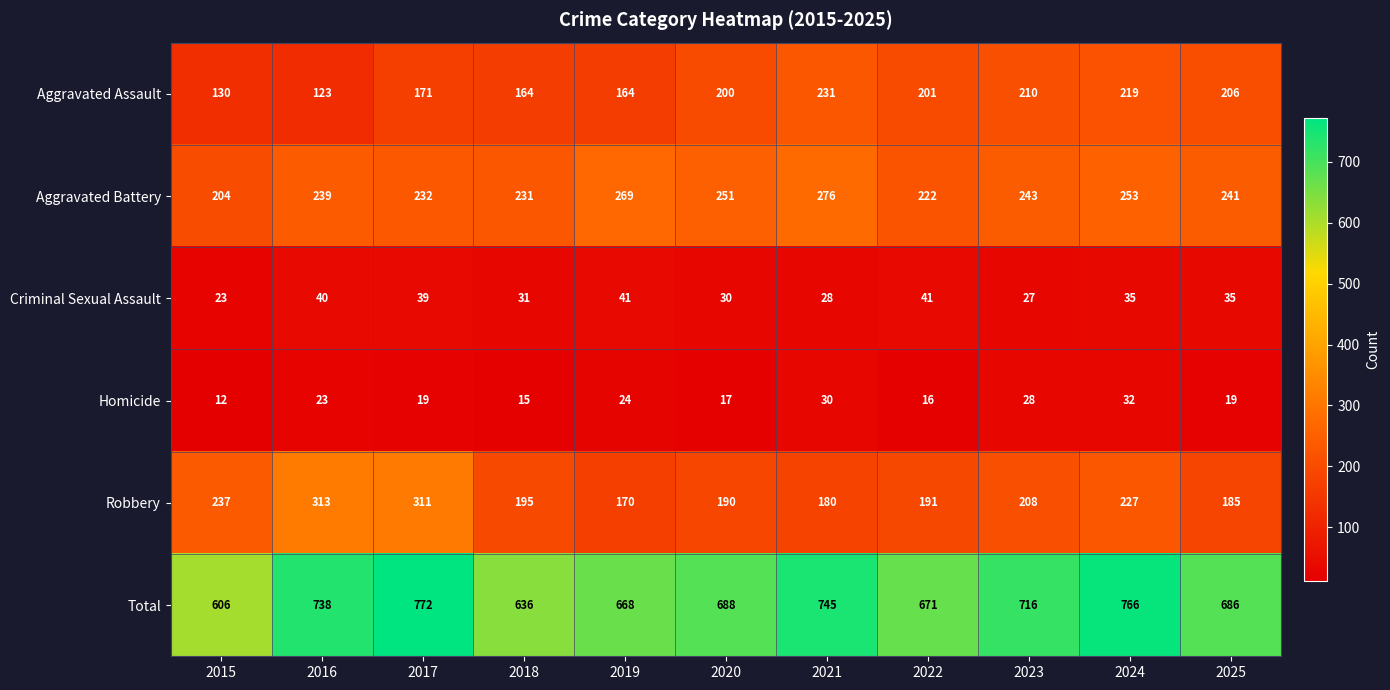

Where does the Criminal Sexual Assault series first go above 35?

2016